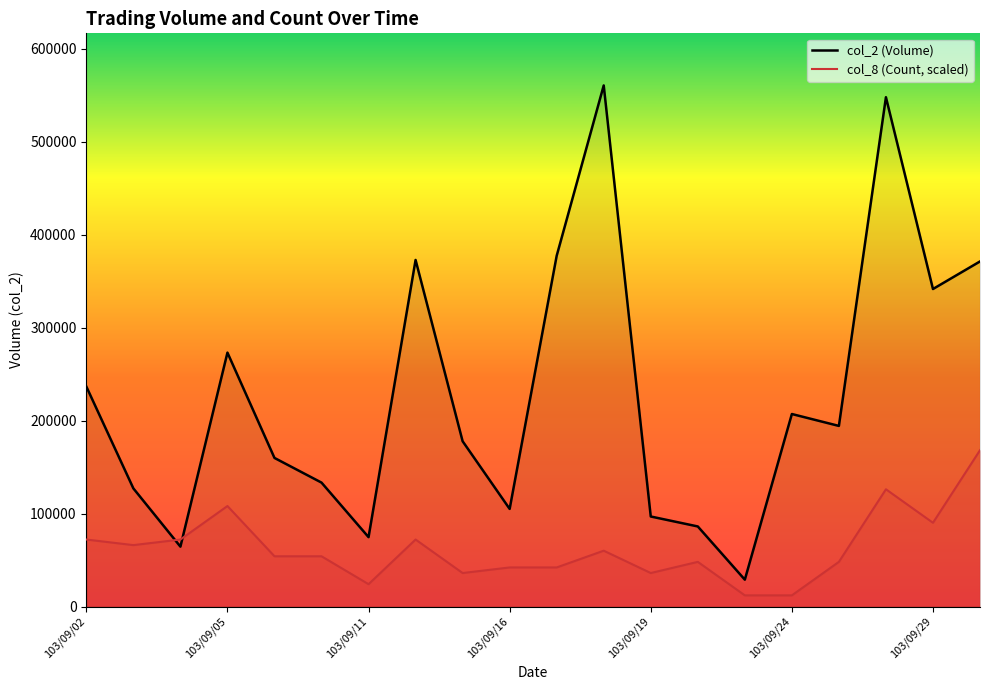

How many interior local peaks does the col_8 (Count) series have?

5